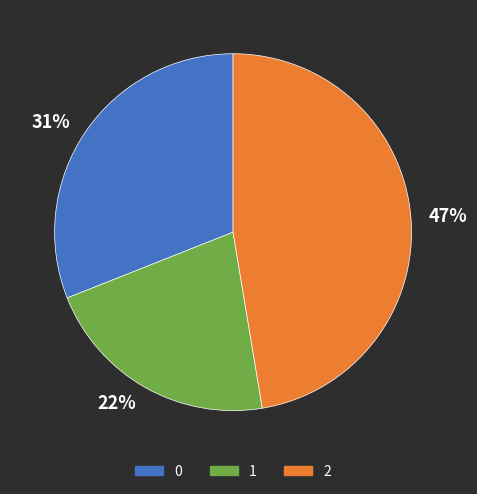

How many segments does this pie chart have?

3